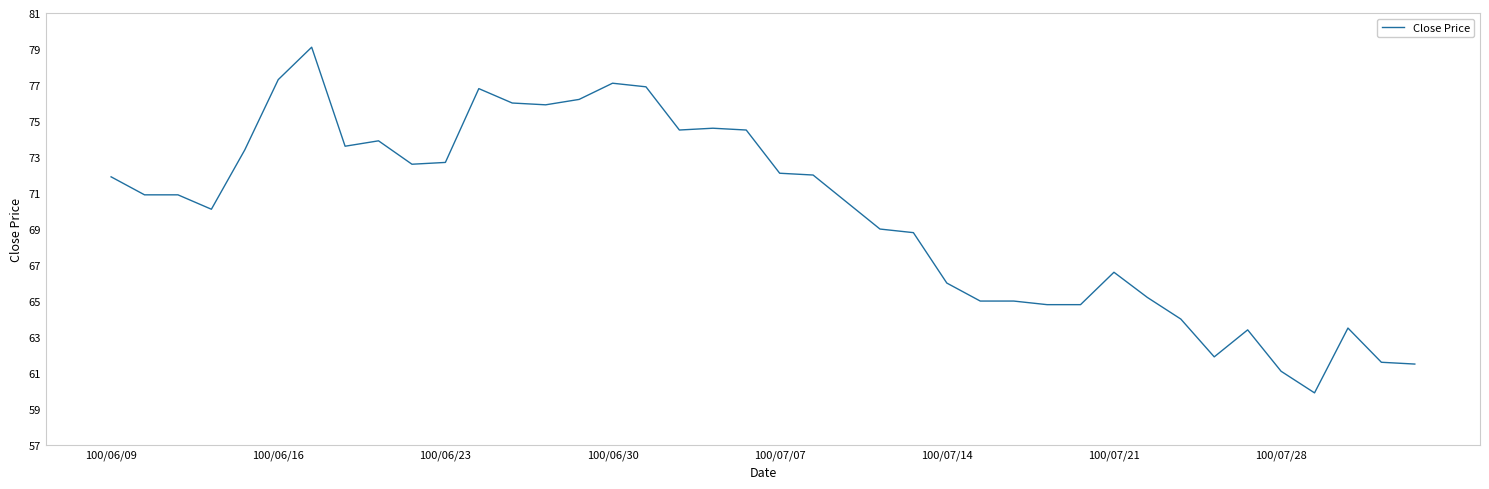

Is this an area chart (filled region under the line)?

No